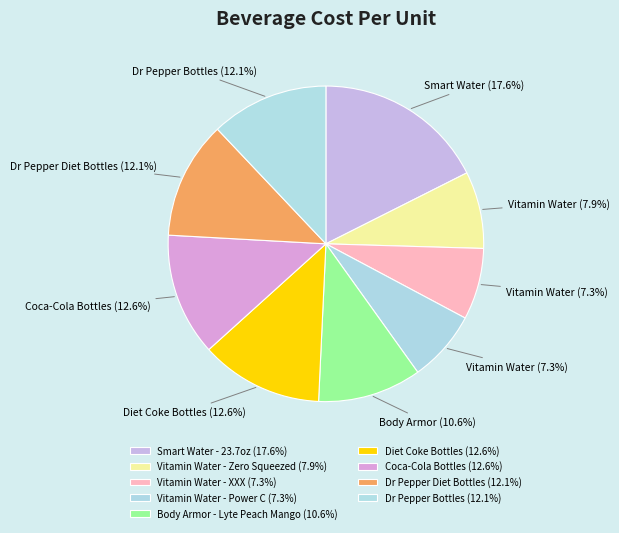

To the nearest percent, what is the difference between the largest and smallest slice percentages?

10%